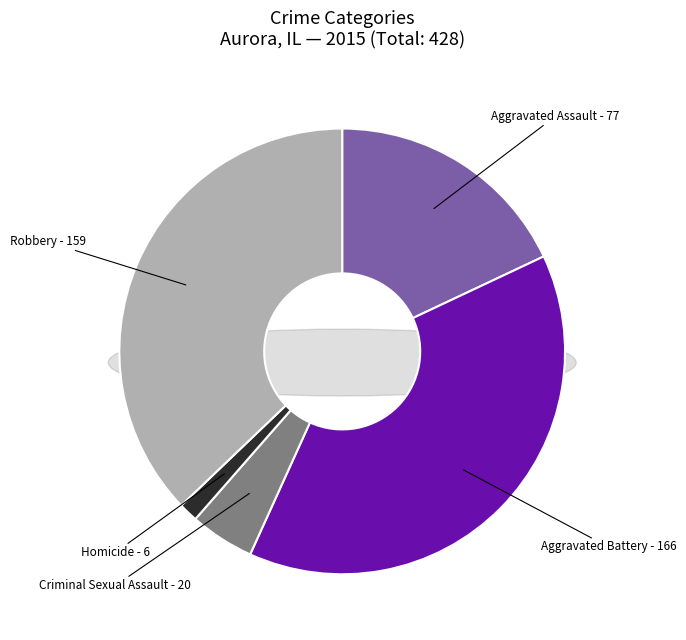

To the nearest percent, what portion does Aggravated Assault represent?

18%